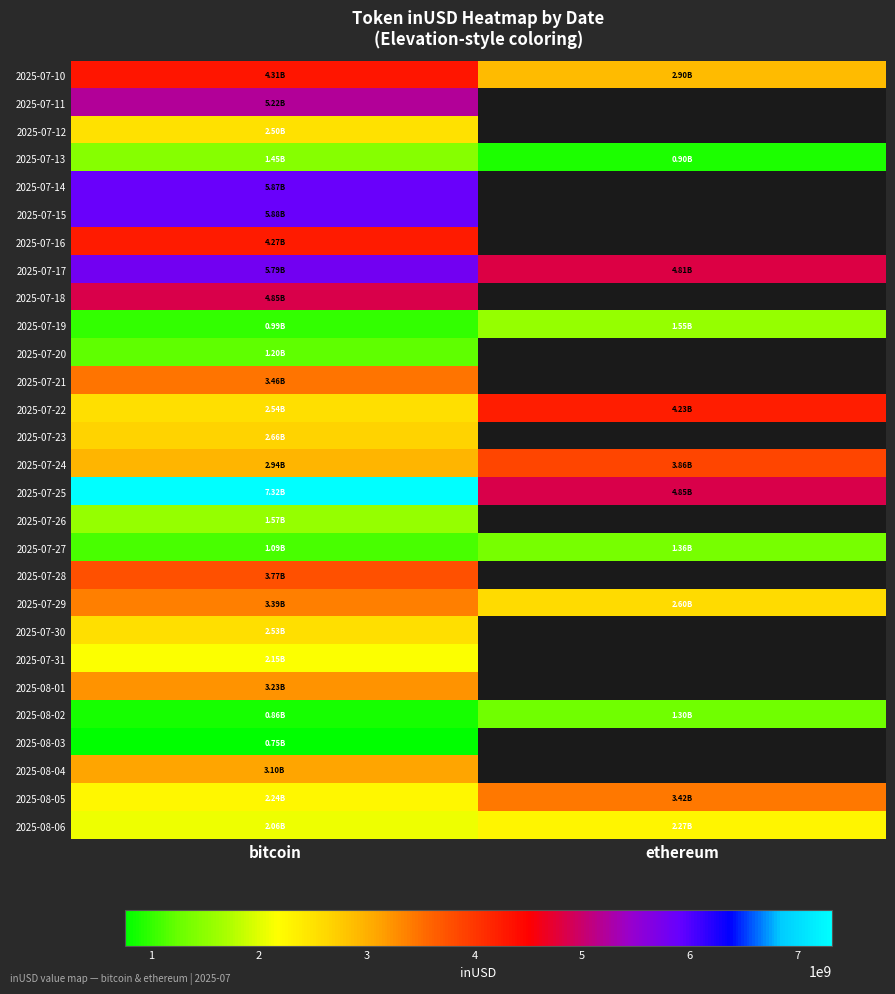

How many distinct data groups are displayed?

28